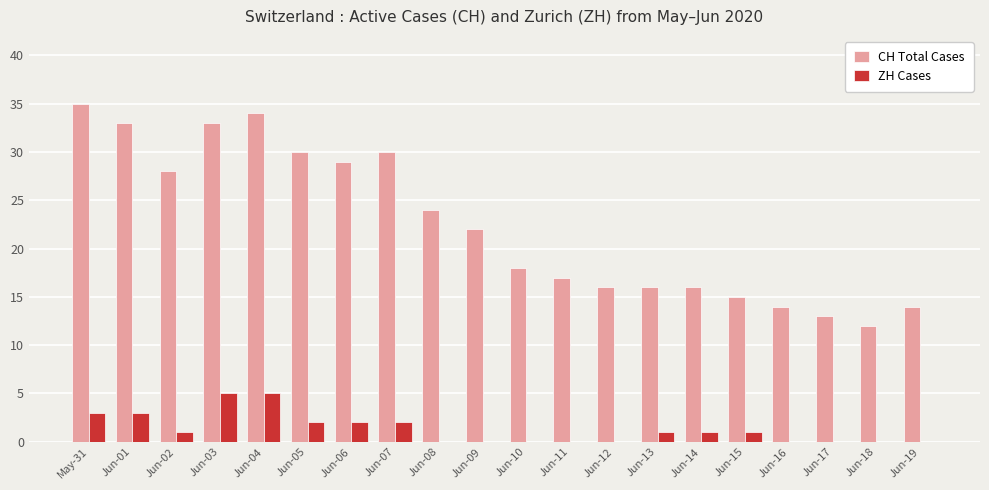

Reading left to right, list all the values displayed in this chart.

CH Total Cases: 35	33	28	33	34	30	29	30	24	22	18	17	16	16	16	15	14	13	12	14
ZH Cases: 3	3	1	5	5	2	2	2	0	0	0	0	0	1	1	1	0	0	0	0